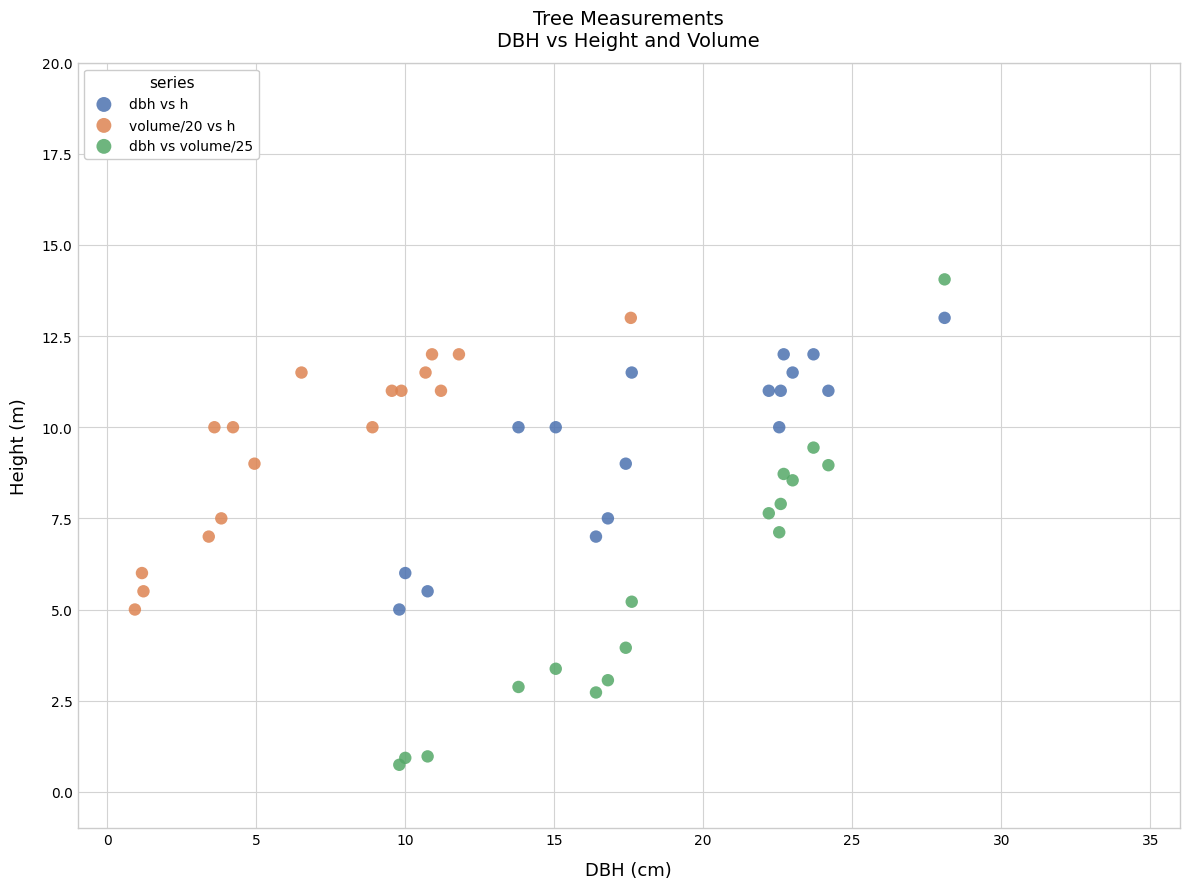

Which series reaches the maximum Y coordinate?

dbh vs volume/25